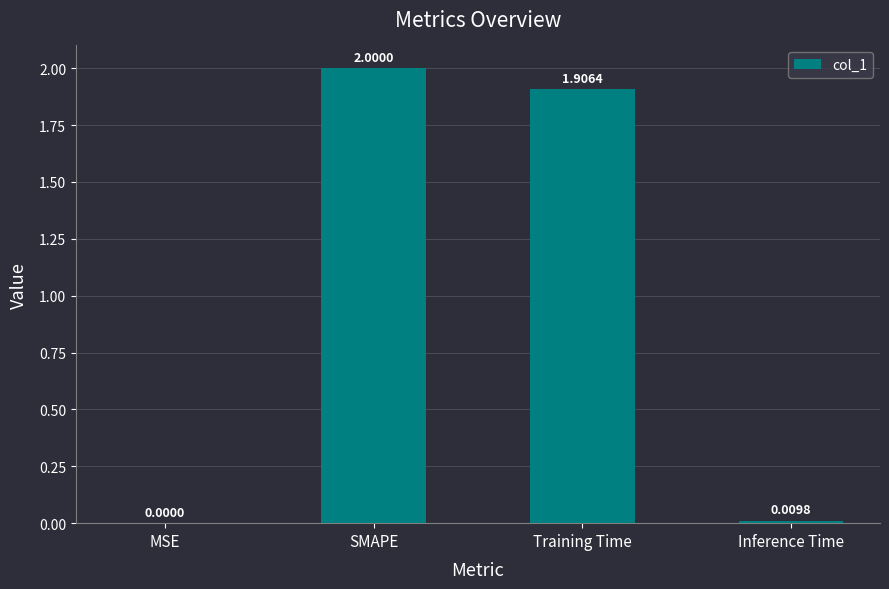

What is the average value?

1.0